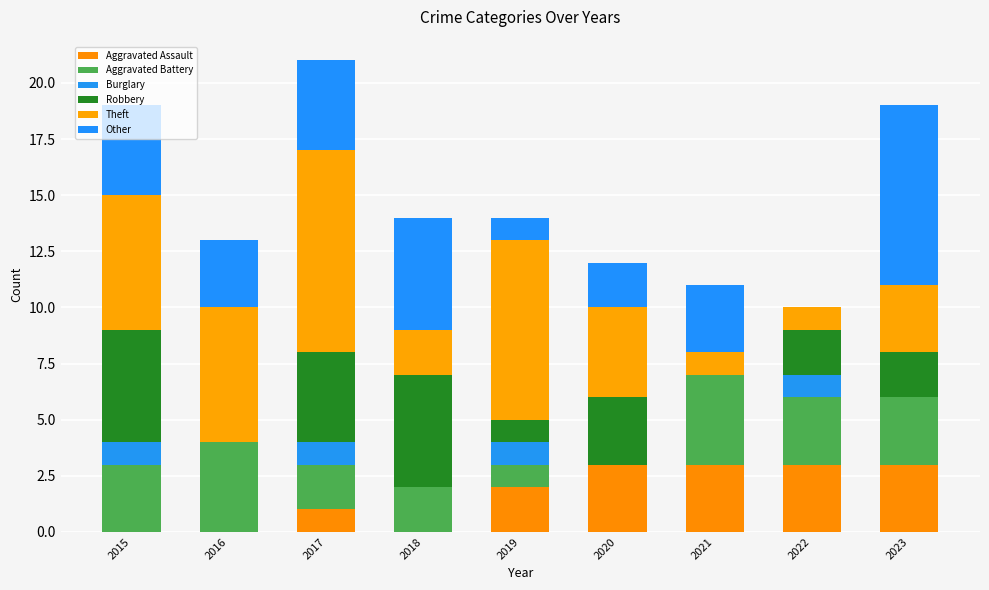

Are the bars grouped side by side (vs. stacked)?

No